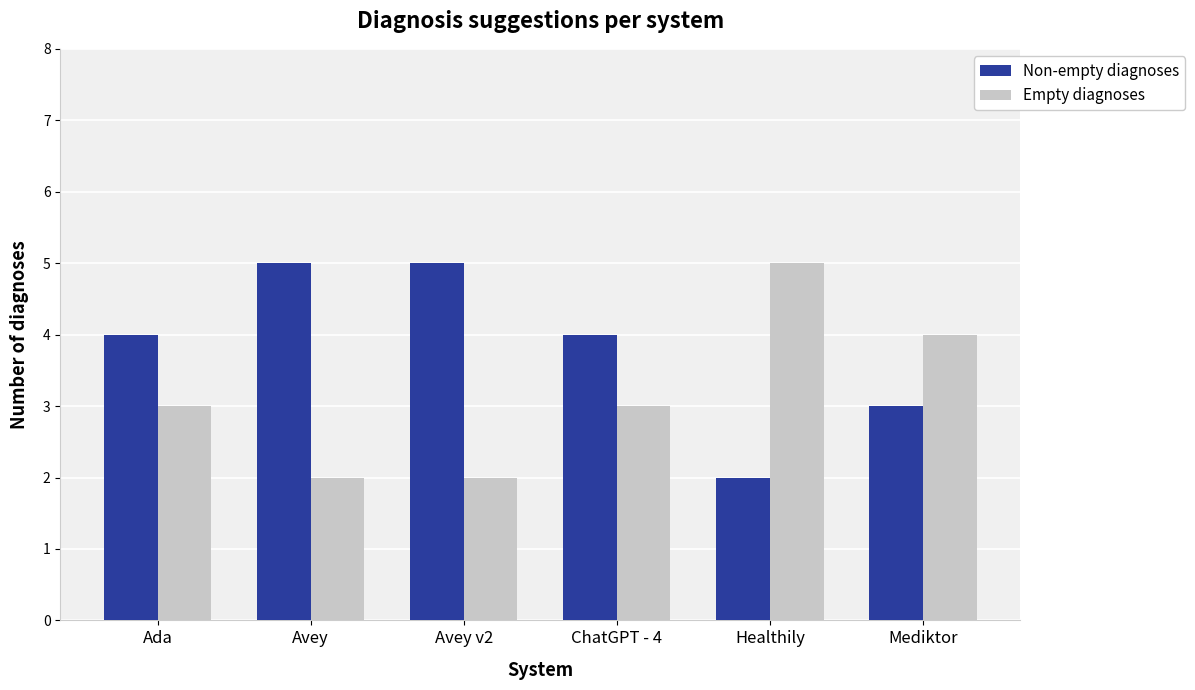

Reading left to right, transcribe all the data shown in this chart.

Non-empty diagnoses: 4	5	5	4	2	3
Empty diagnoses: 3	2	2	3	5	4